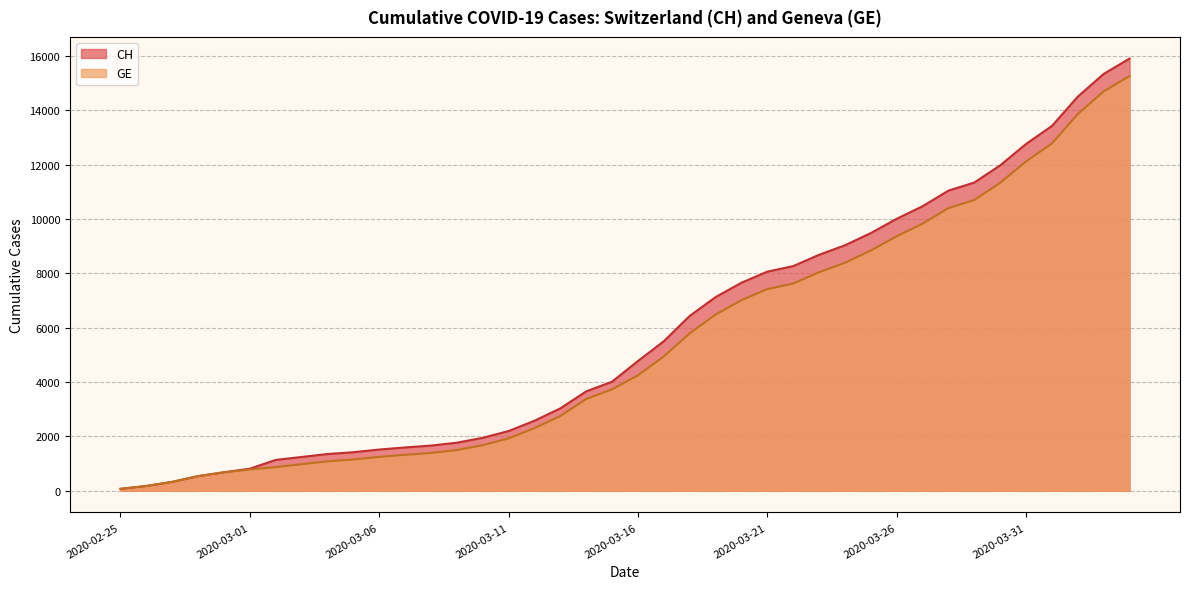

Rank the series by their maximum value, from lowest to highest.

GE, CH